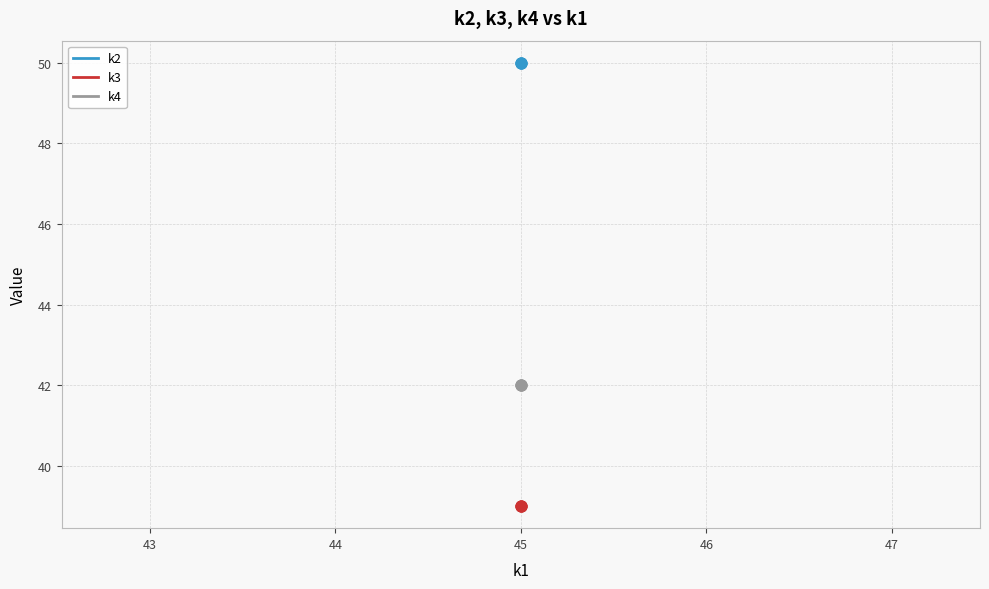

Which series has the largest total across all categories?

k2